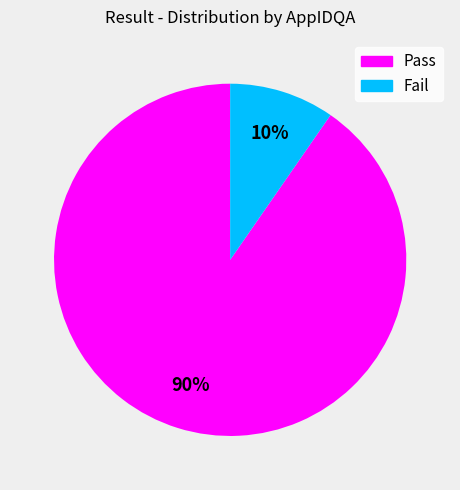

To the nearest percent, what is the average slice percentage?

50%